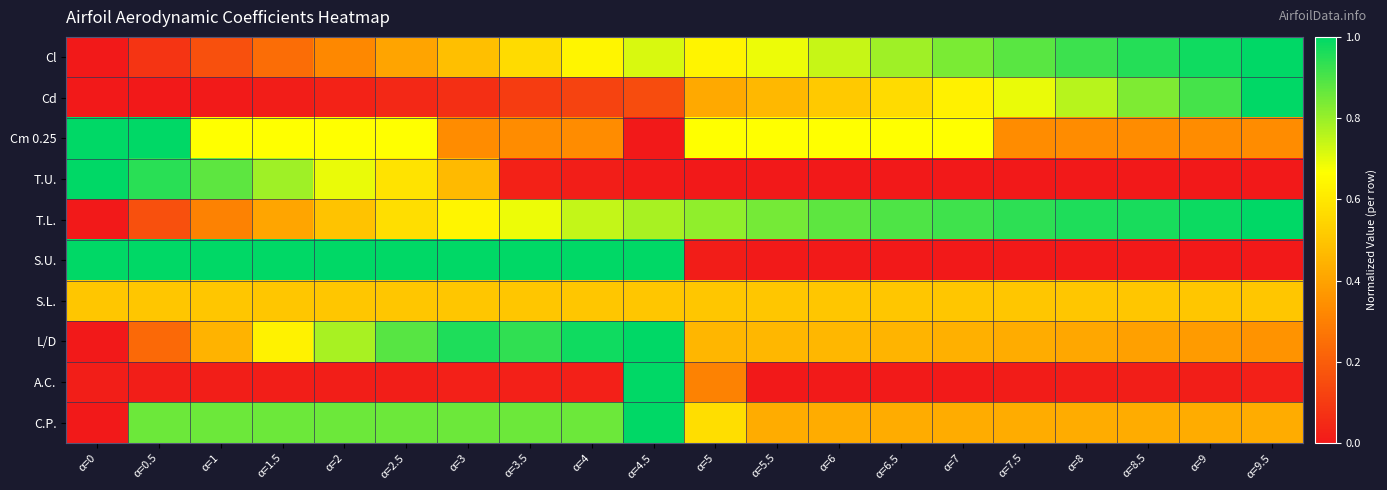

Rank the series by their maximum value, from lowest to highest.

S.L., Cl, Cd, Cm 0.25, T.U., T.L., S.U., L/D, A.C., C.P.